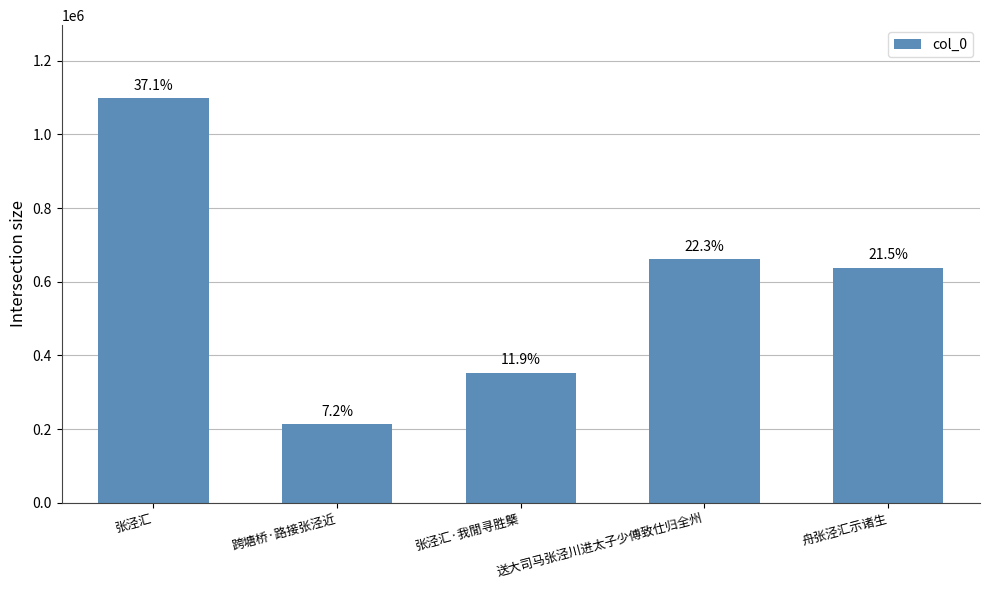

How many bars are there in total?

5